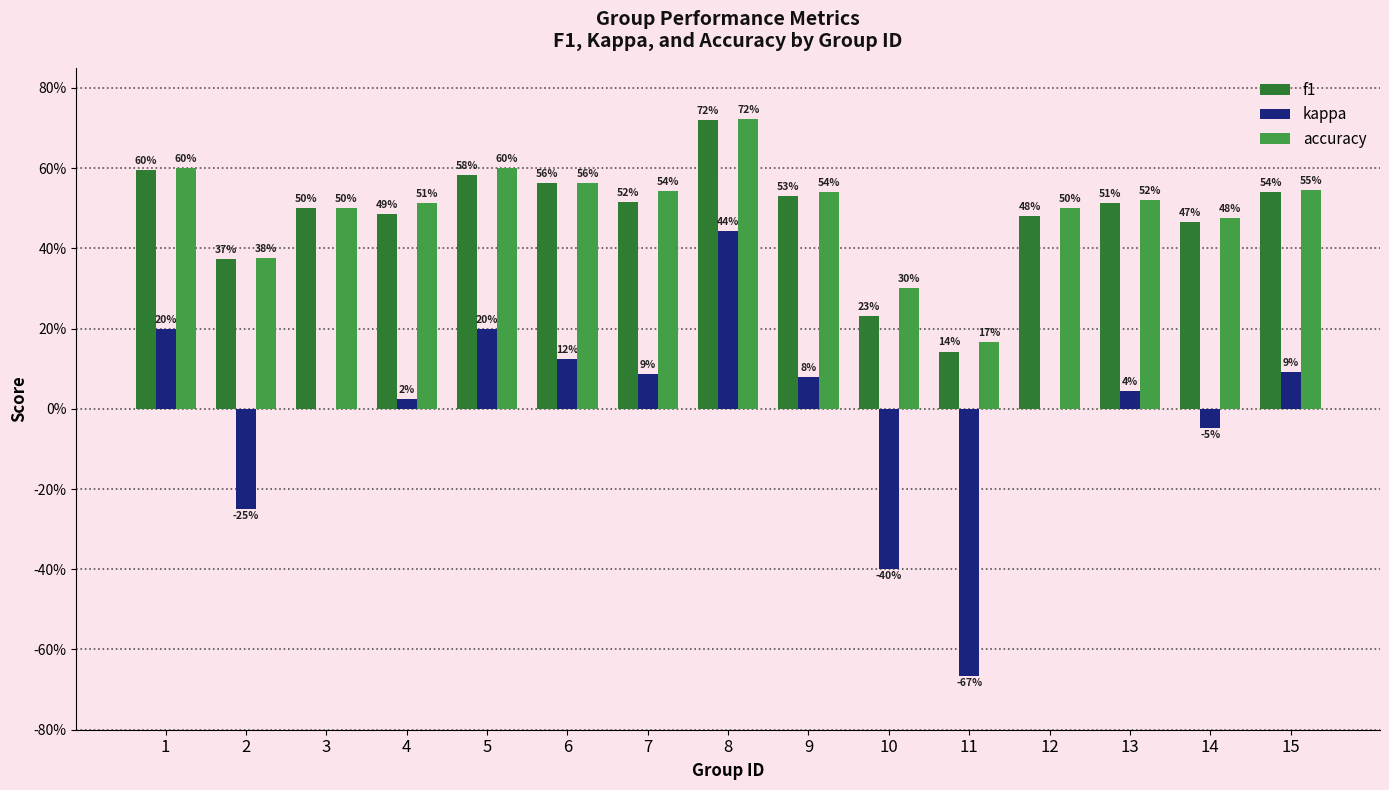

Does the chart contain stacked bars?

No